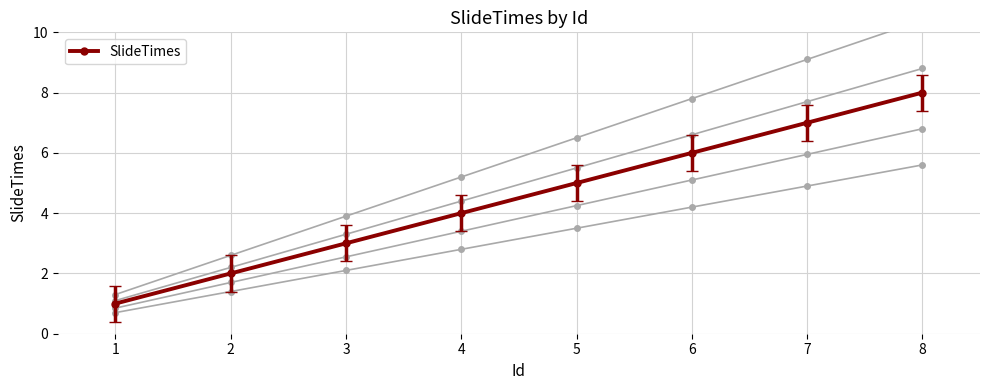

What is the sum of the values at 5 and 1?

6